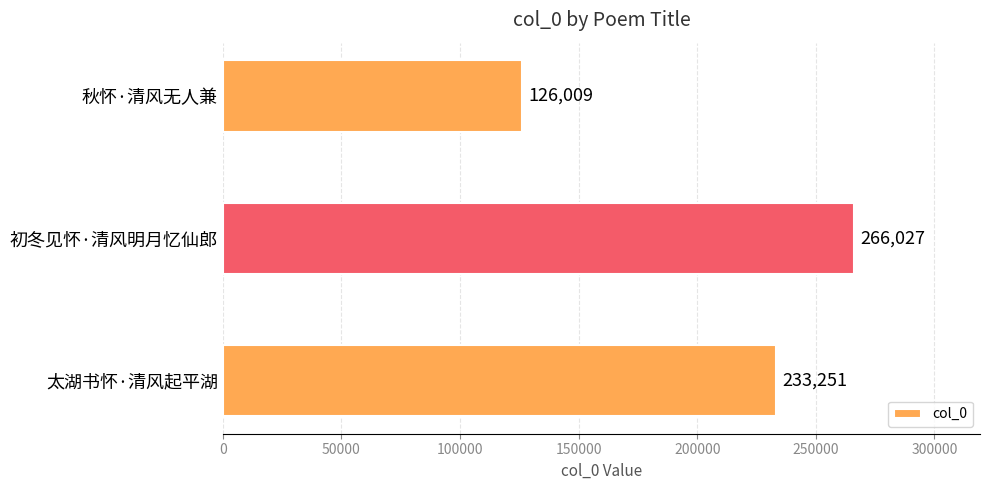

Reading bottom to top, extract all data points from this chart.

233251	266027	126009